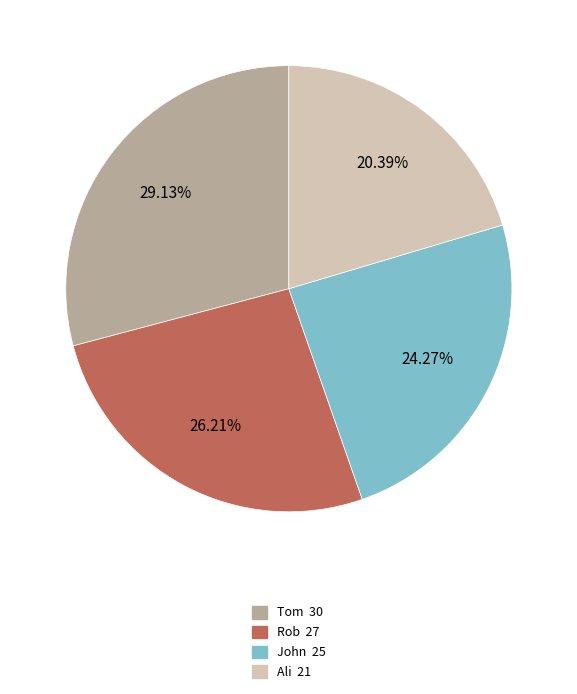

How many segments does this pie chart have?

4